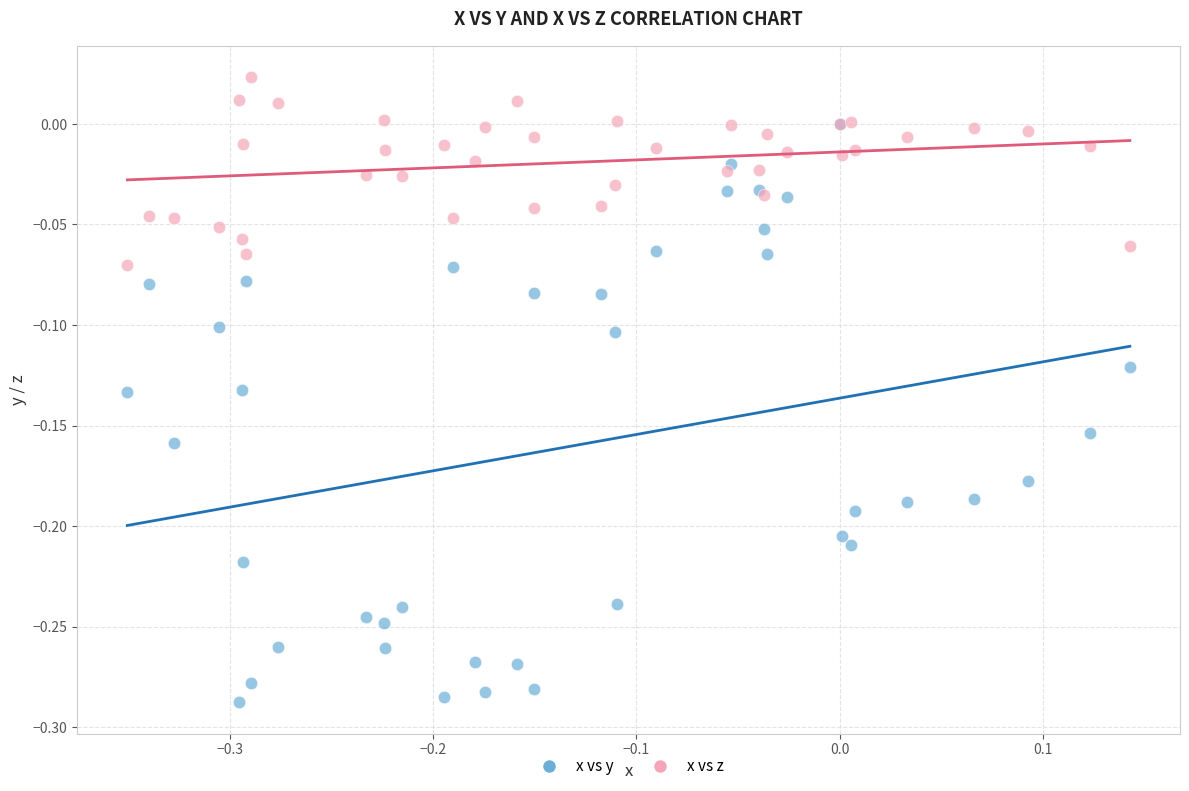

What are all the series names shown in the legend?

x vs y, x vs z